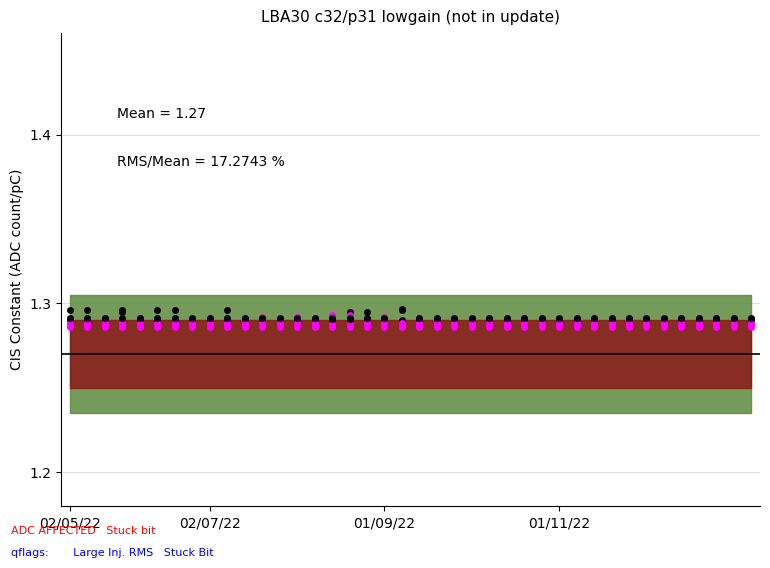

True or false: col_20 has a value of 1.9 at 20.

False